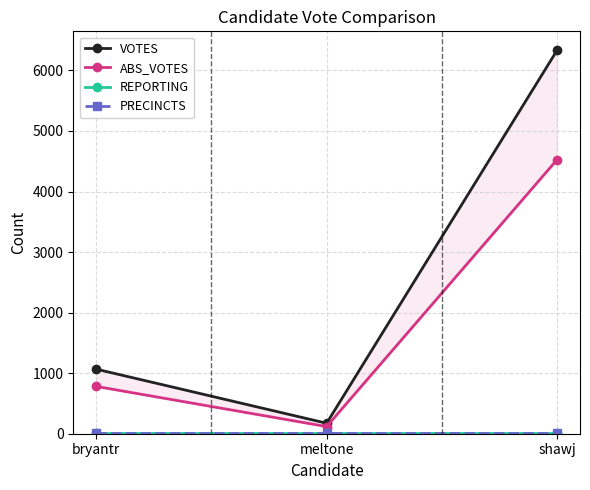

Between bryantr and meltone, which series saw the biggest shift?

VOTES